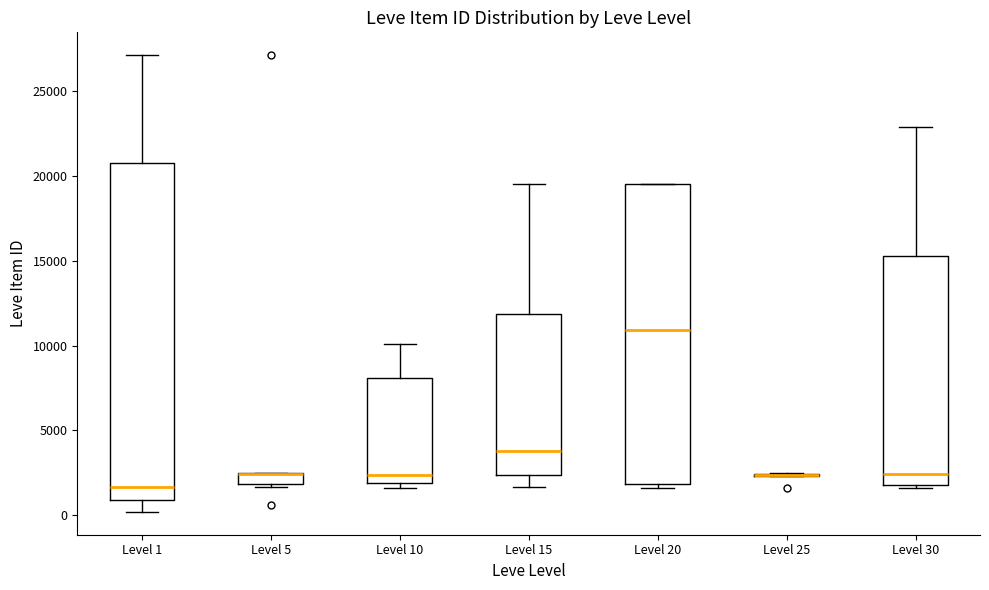

Comparing the boxes themselves (not the whiskers), which one is the tallest?

Level 1